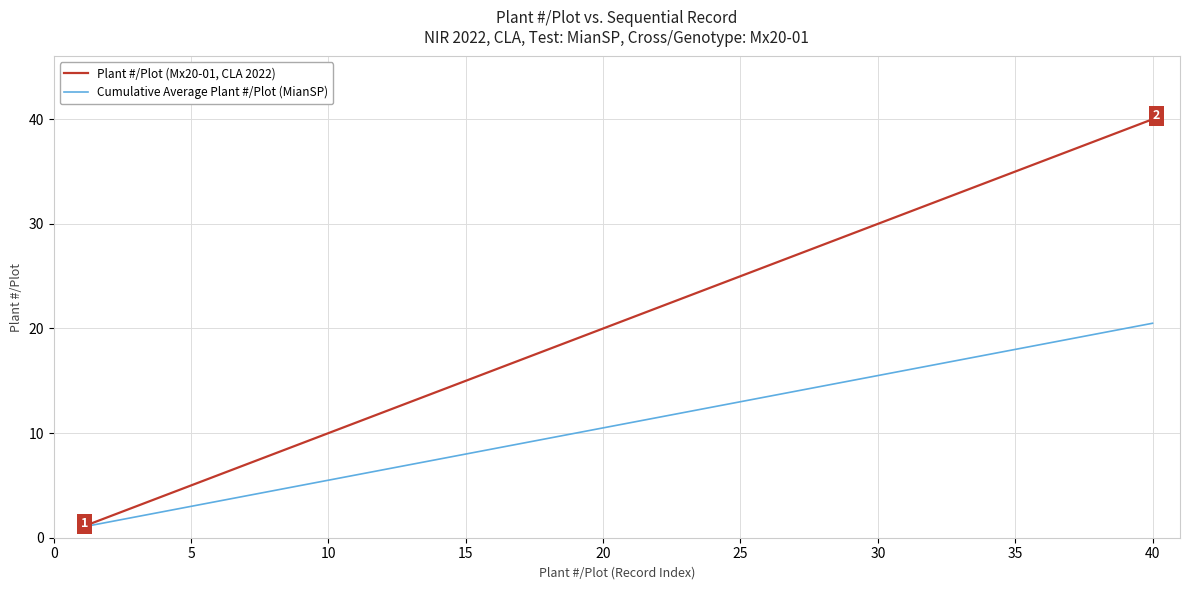

Which series has the largest total across all categories?

Plant #/Plot (Mx20-01, CLA 2022)